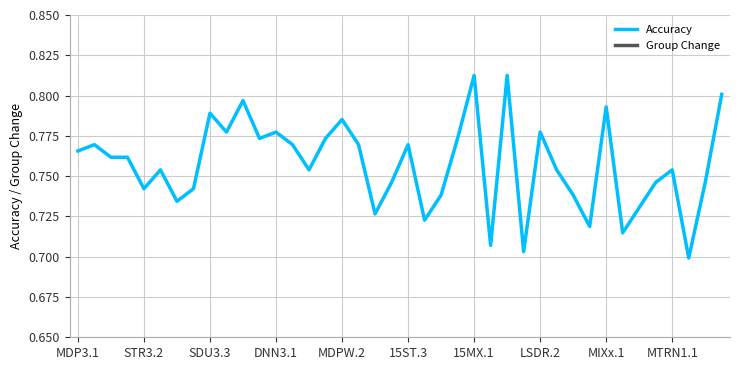

True or false: Group Change and Accuracy cross at least once.

False